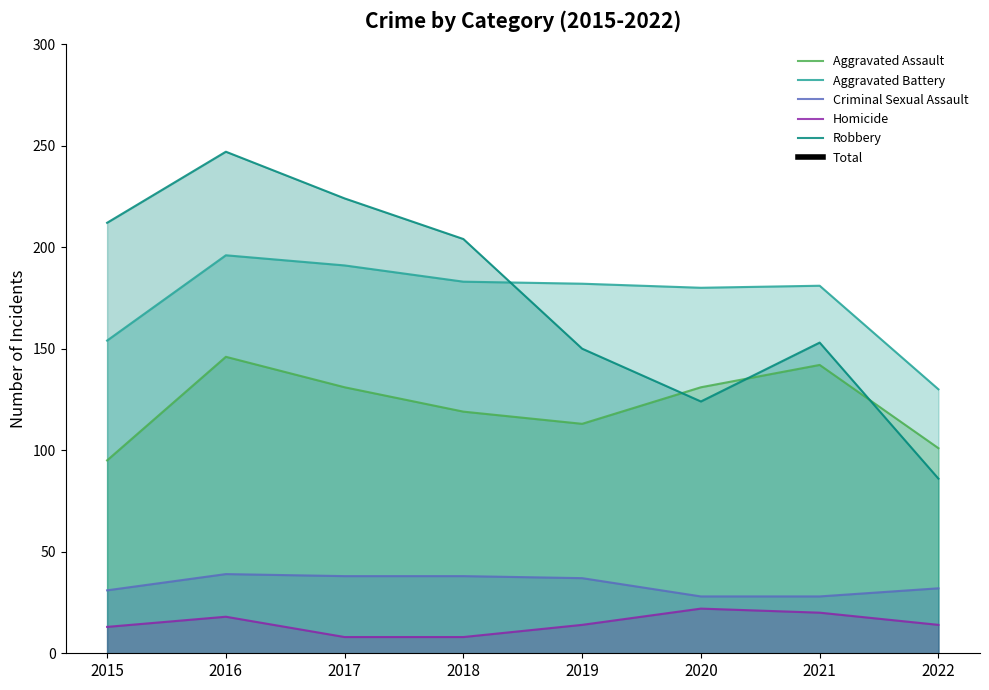

How many lines are shown in the chart?

6